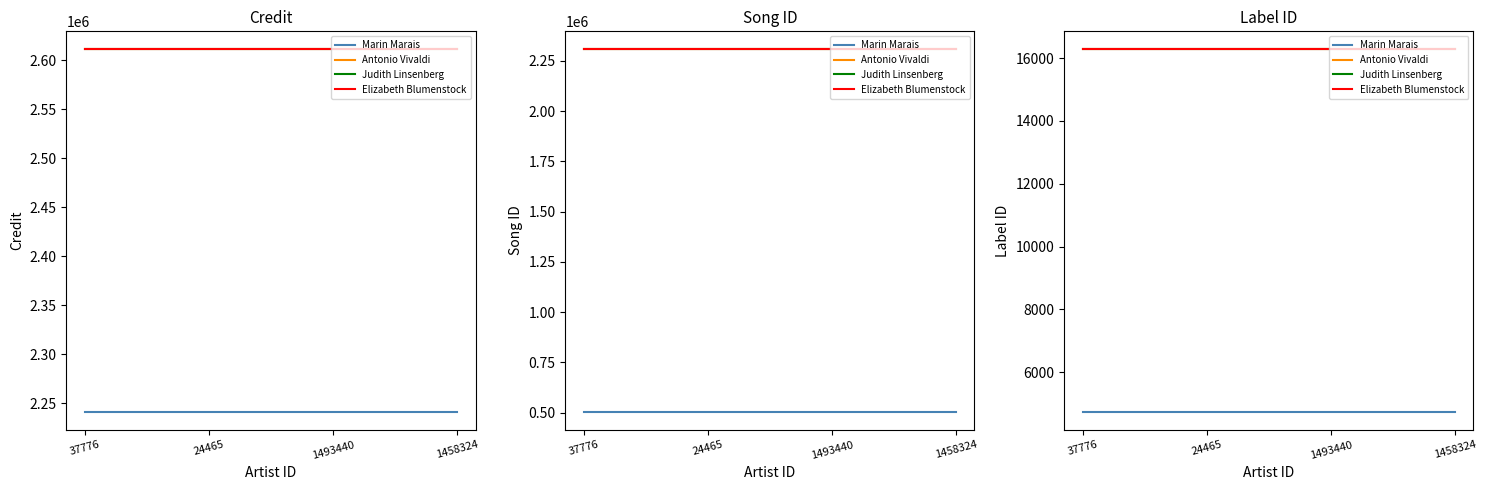

What is the sum of the Antonio Vivaldi values at 24465 and 1493440?

32546